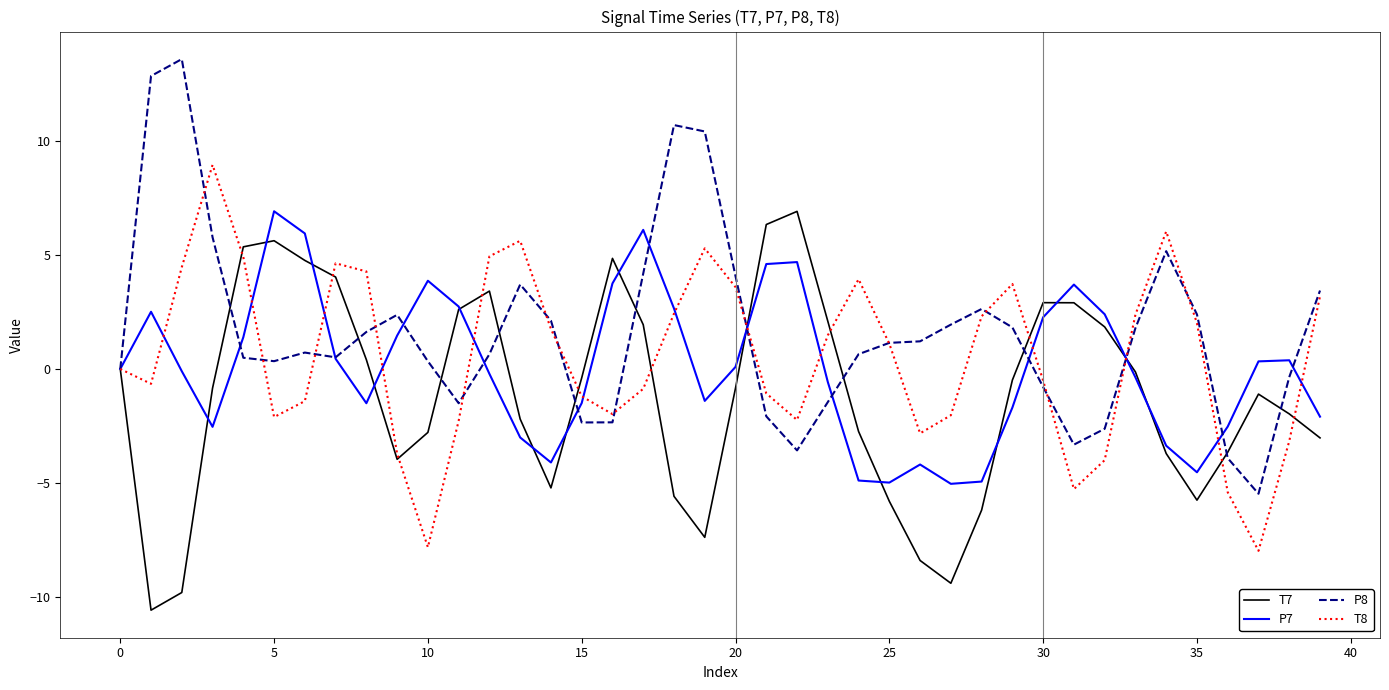

What is the minimum value for T7?

-10.6